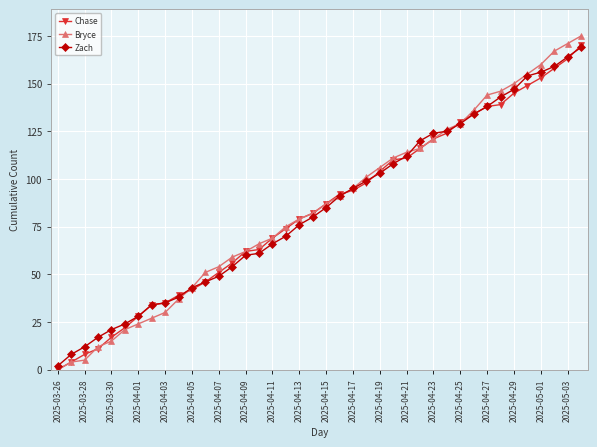

Which series has the widest spread of values?

Bryce